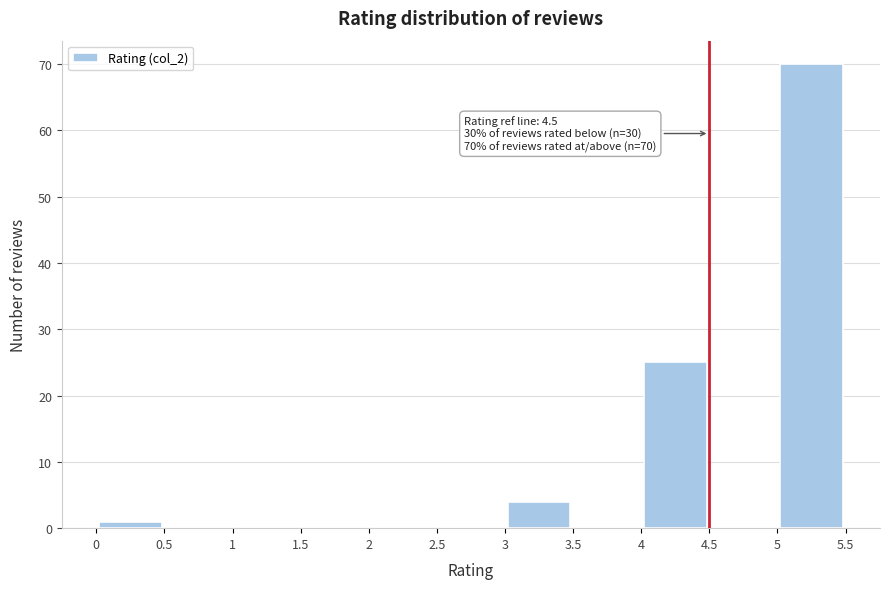

Over which range of the x-axis is the bar tallest?

5 to 5.5